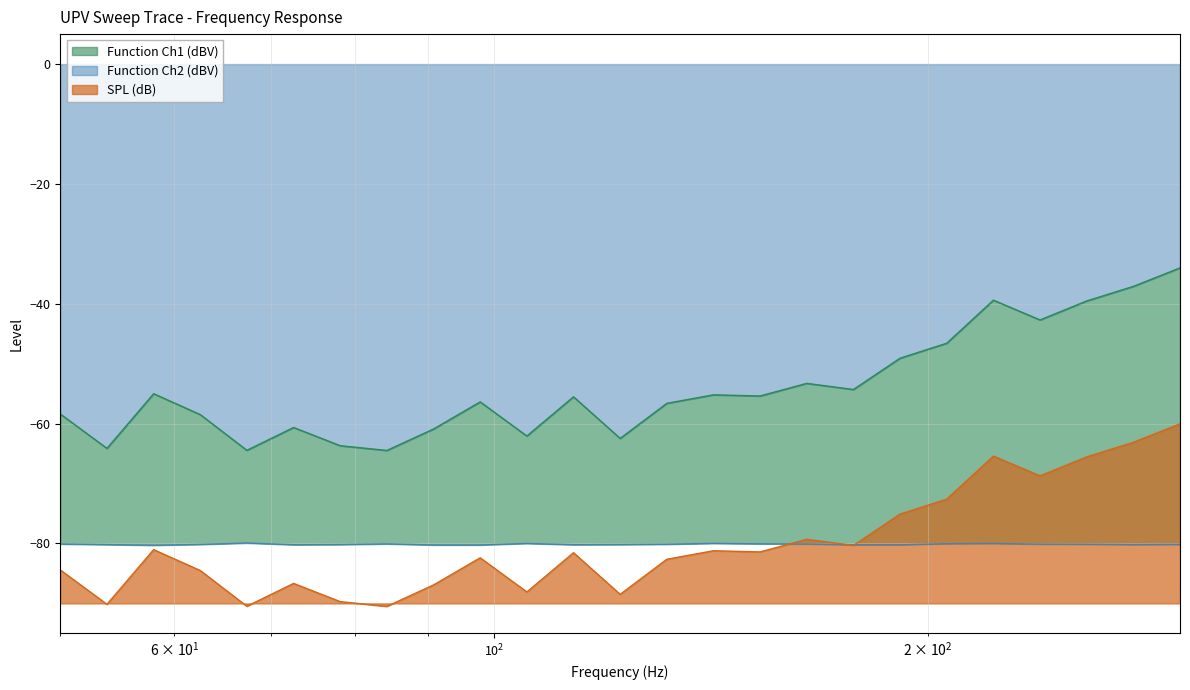

Does the chart have visible grid lines?

Yes